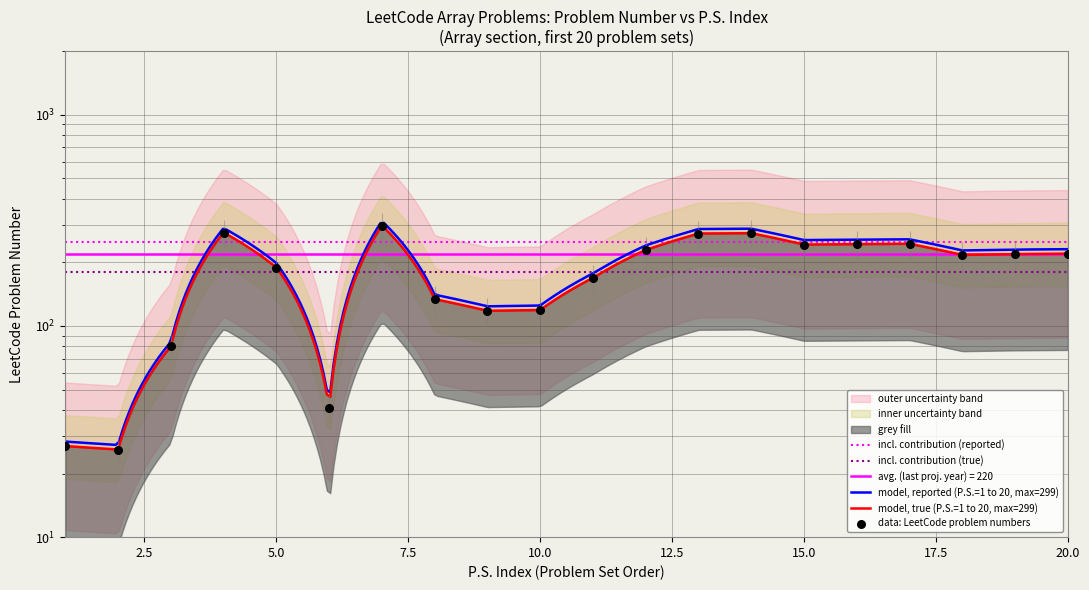

What is the ratio of the value at P.S. 13 to the value at P.S. 15?

1.1